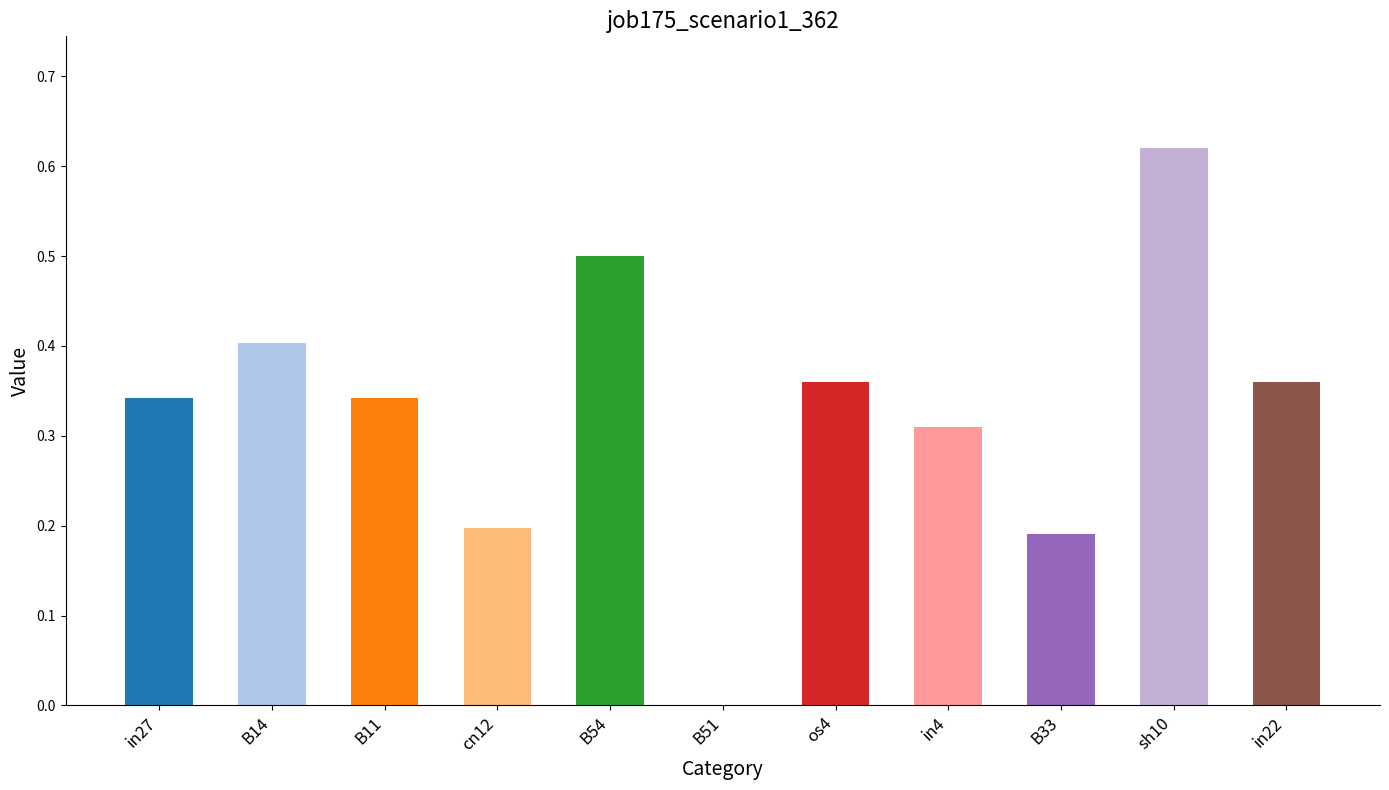

Between B11 and sh10, which is larger?

sh10